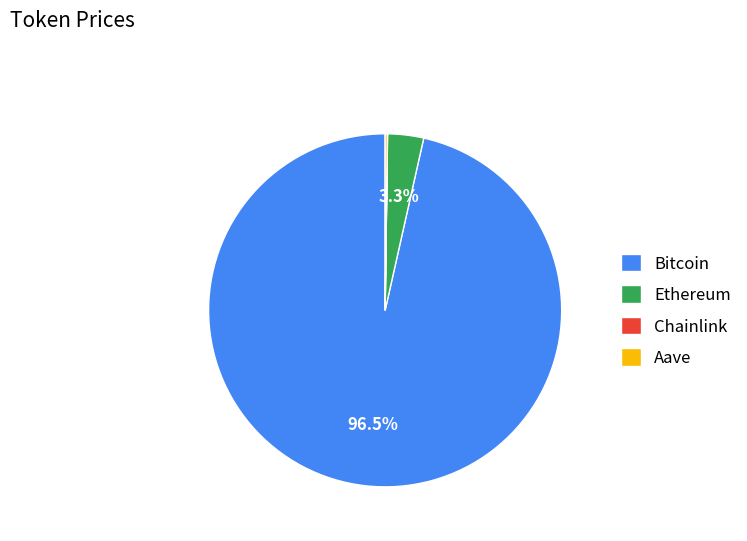

What is the majority slice?

Bitcoin